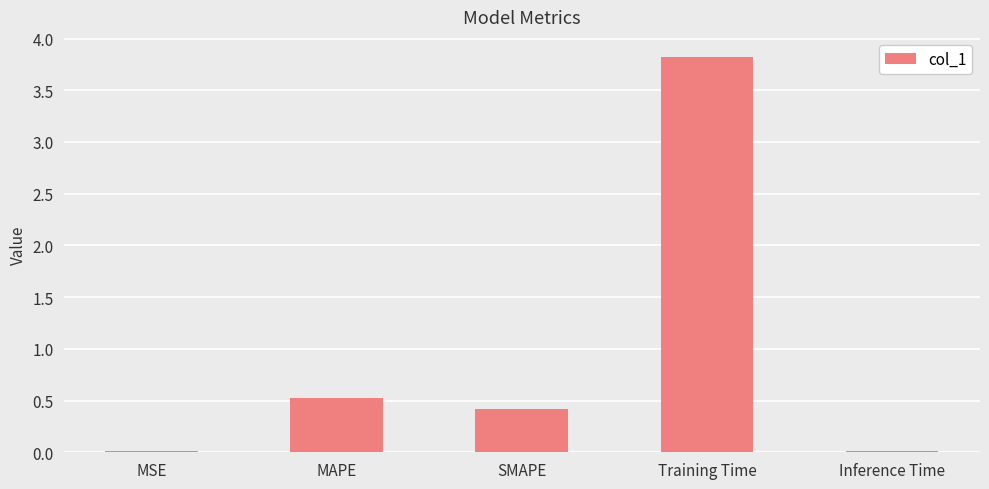

Is it true that the value at SMAPE is 0.7?

False